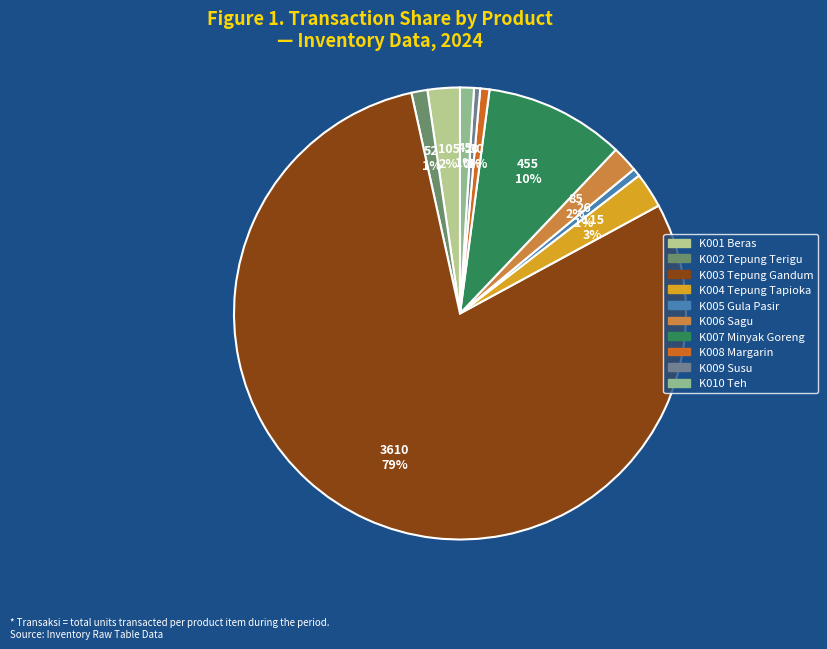

To the nearest percent, what is the average slice percentage?

10%